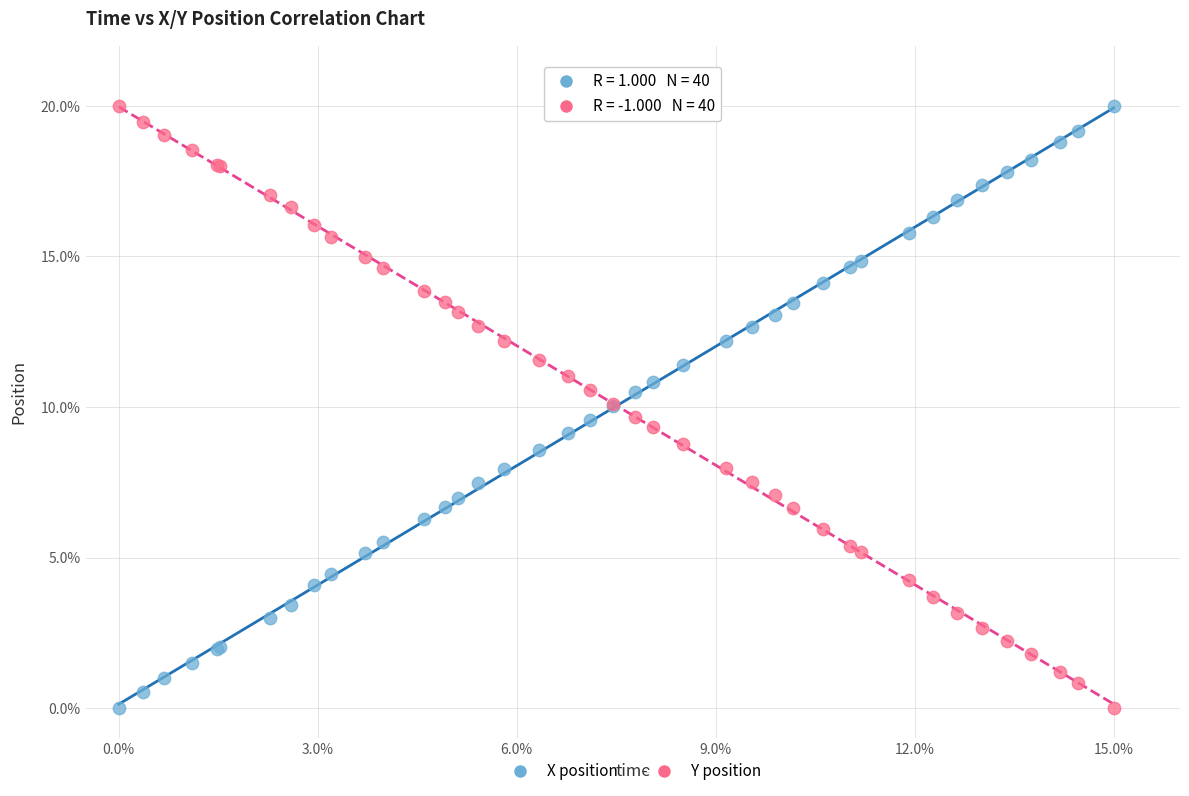

What is the X range (max minus min) for the scatter plot?

15.0